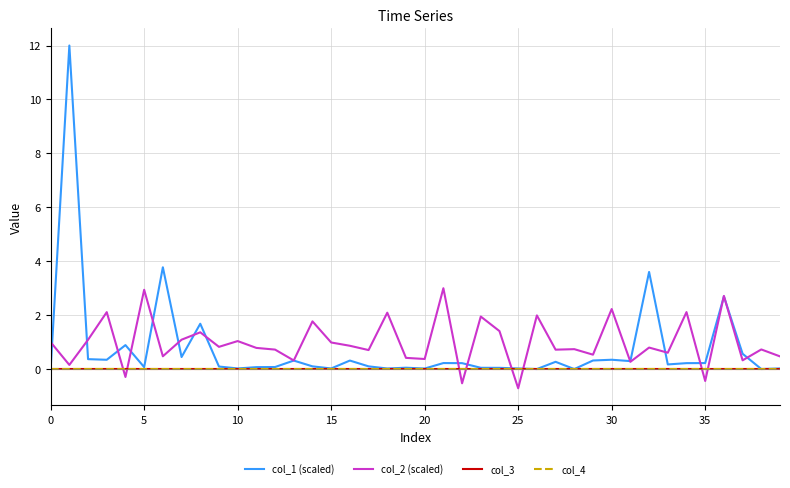

True or false: col_3 has more than 1 interior local peaks.

False